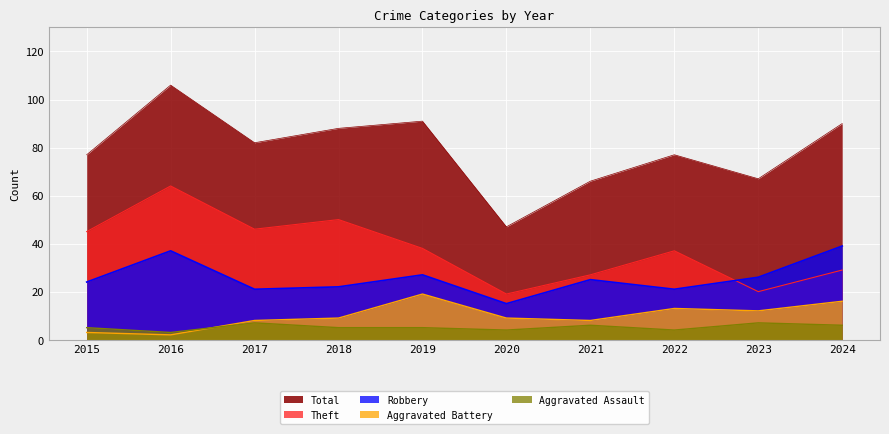

True or false: Robbery has a value of 21 at 2017.

True